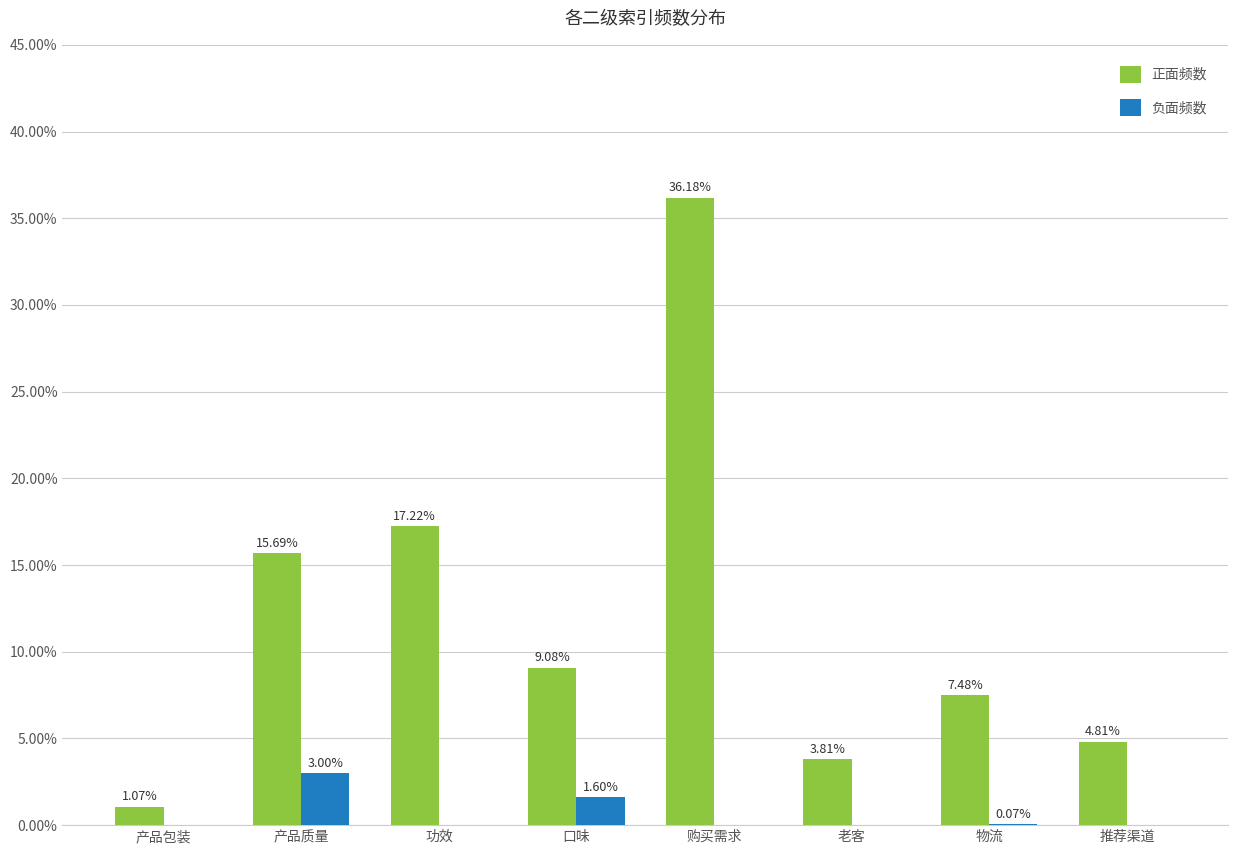

What is the difference between the second highest and second lowest values in the 正面频数 series?

0.1